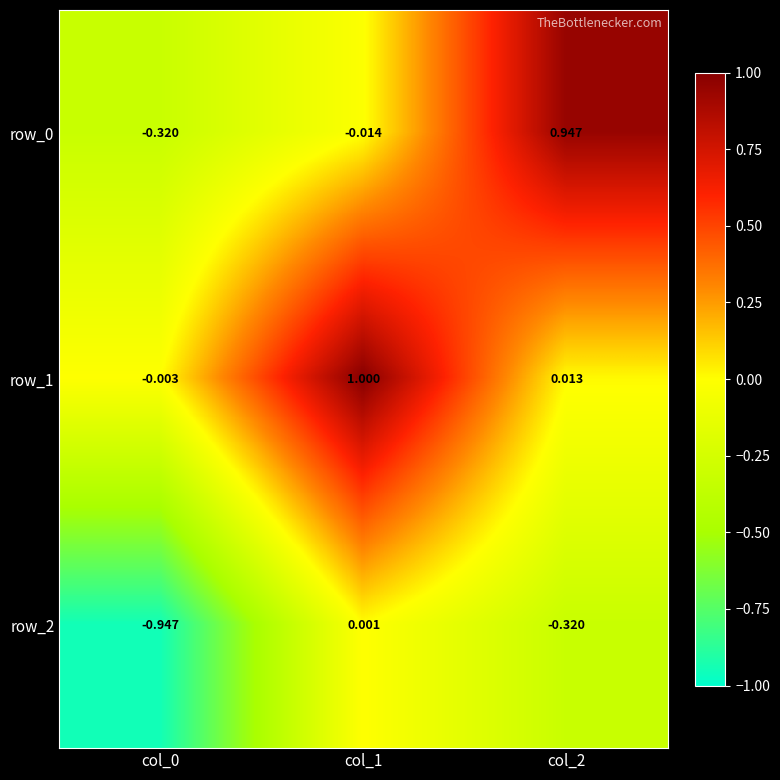

At which category is the sum across all series the highest?

col_1